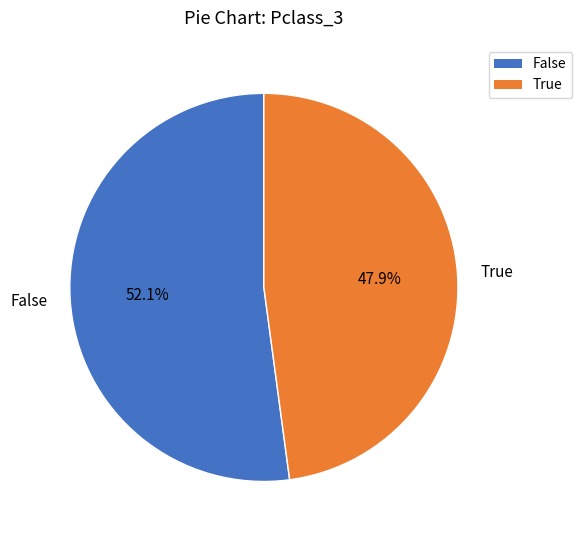

Which slice is the largest?

False